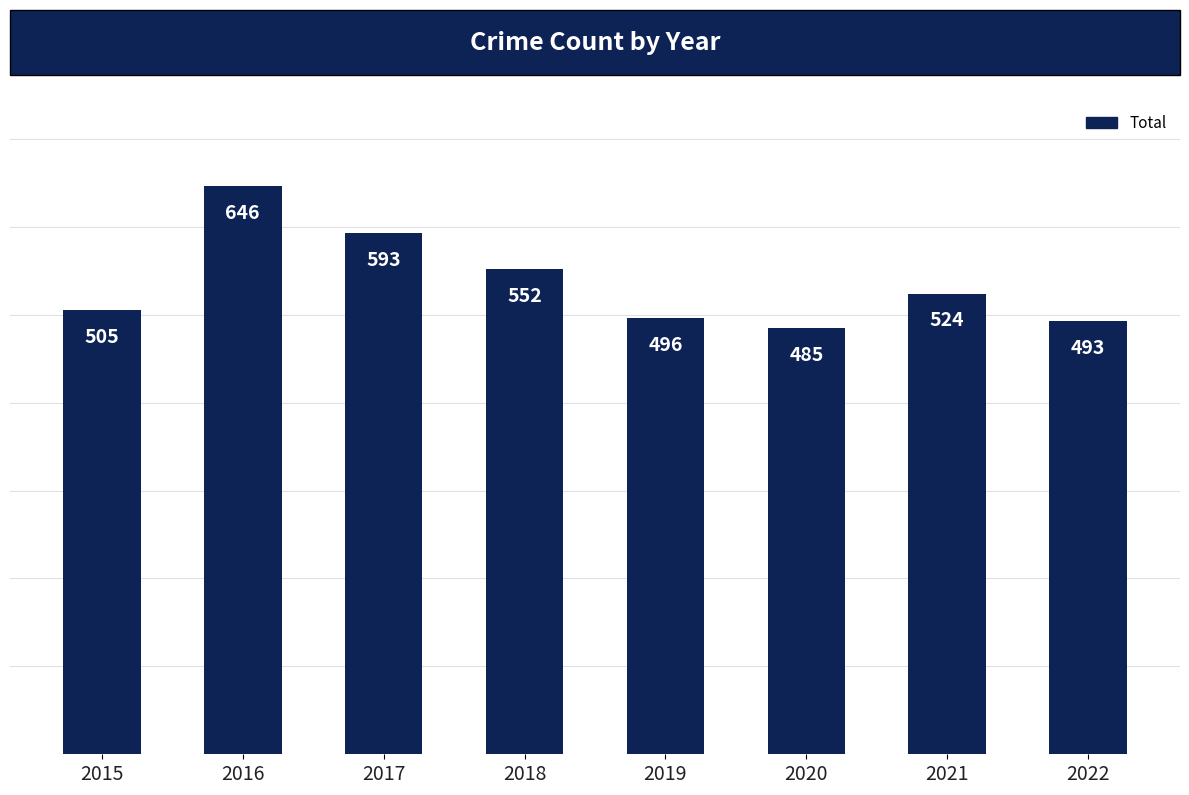

Approximately how many times larger is the value at 2018 compared to 2022?

1.1